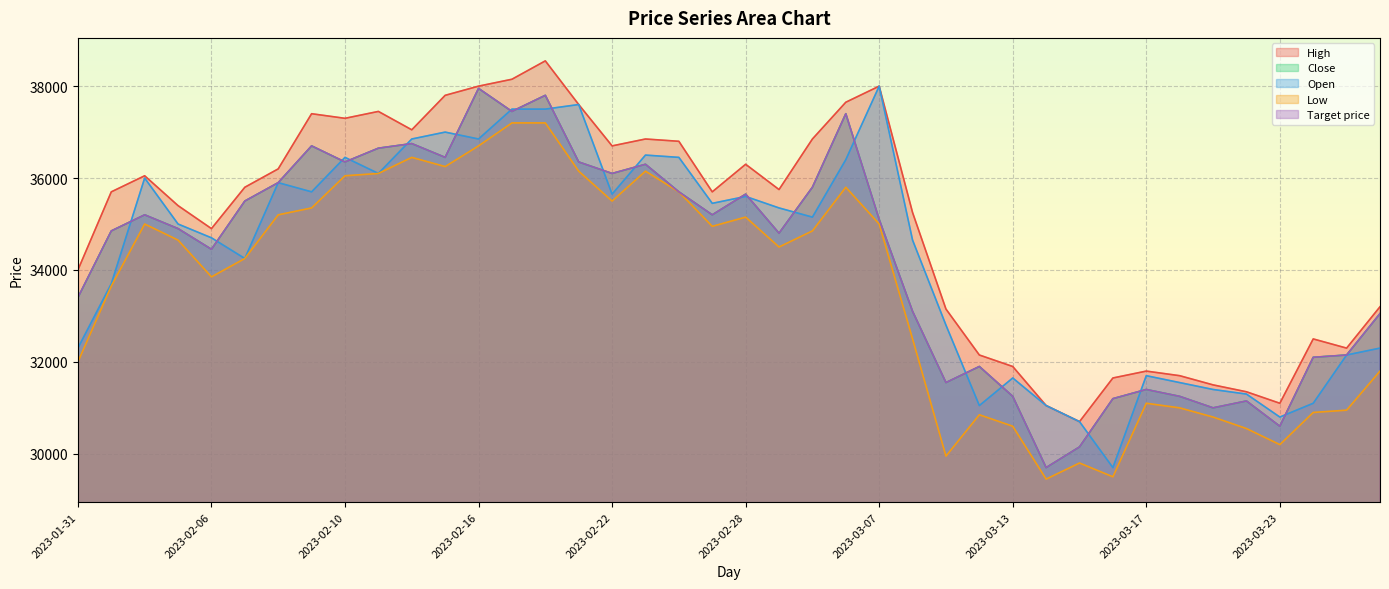

True or false: Close and Low intersect in this chart.

False